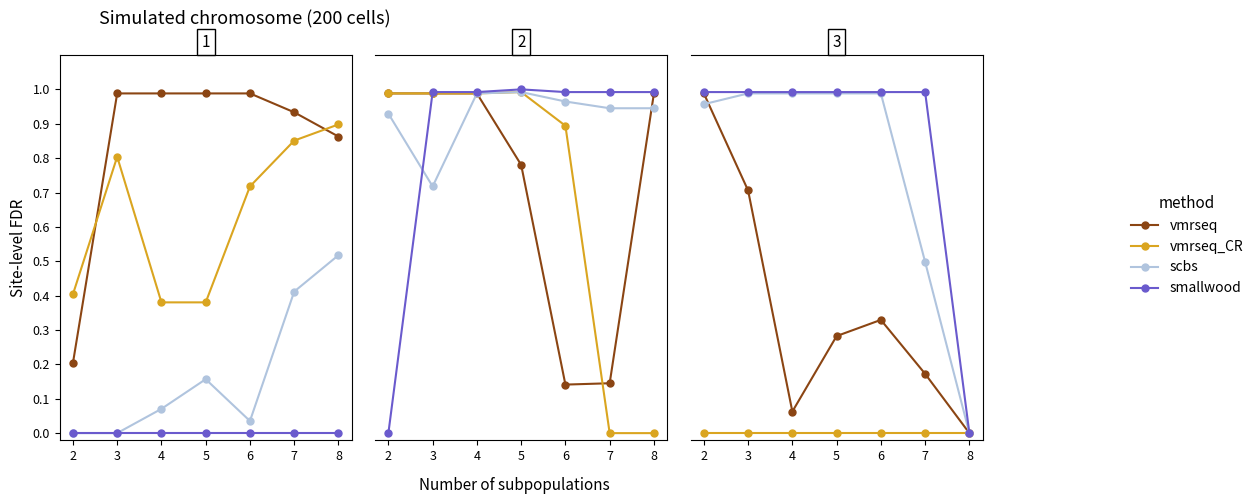

Which series has the largest total across all categories?

smallwood